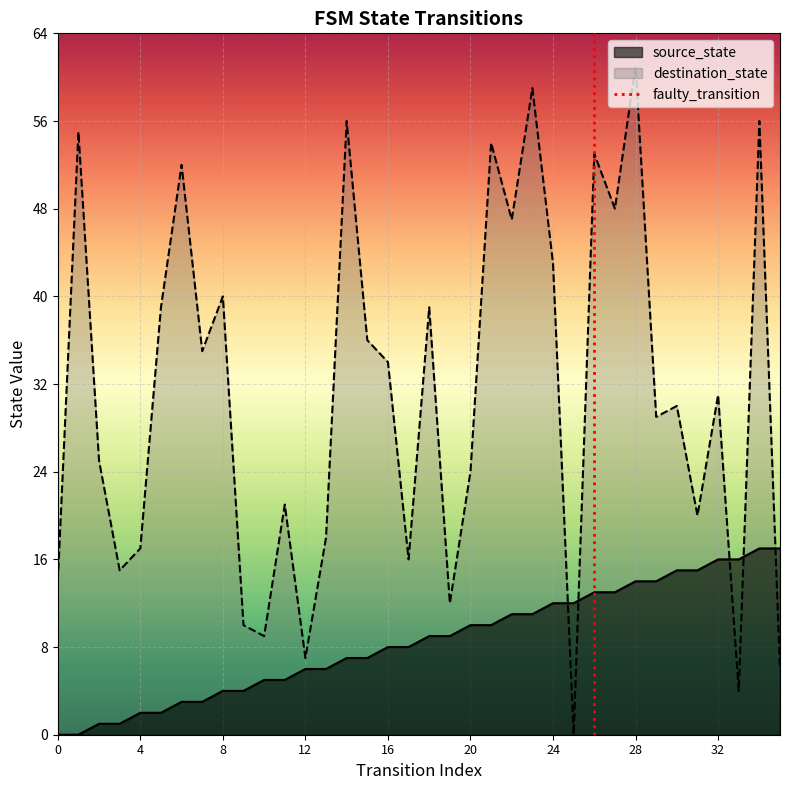

What value does the destination_state series have at 28?

61